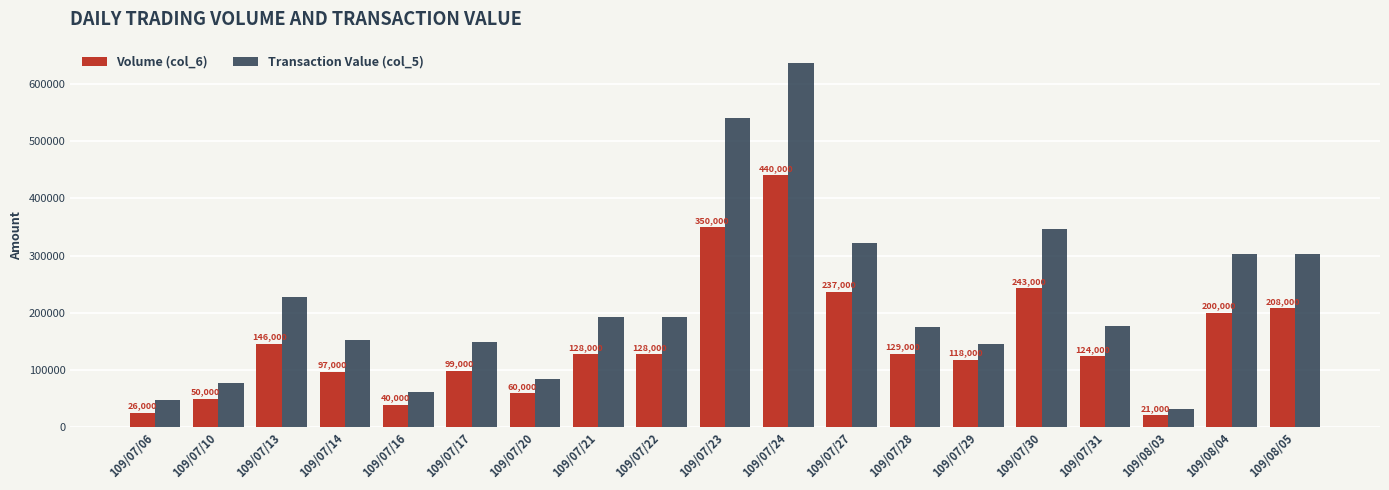

Which series has the largest range (max minus min)?

Transaction Value (col_5)